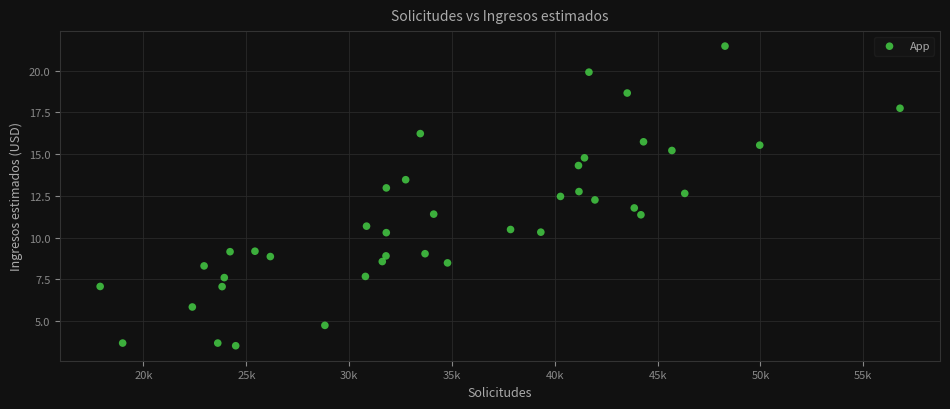

What is the range of X values (max minus min)?

38894.0